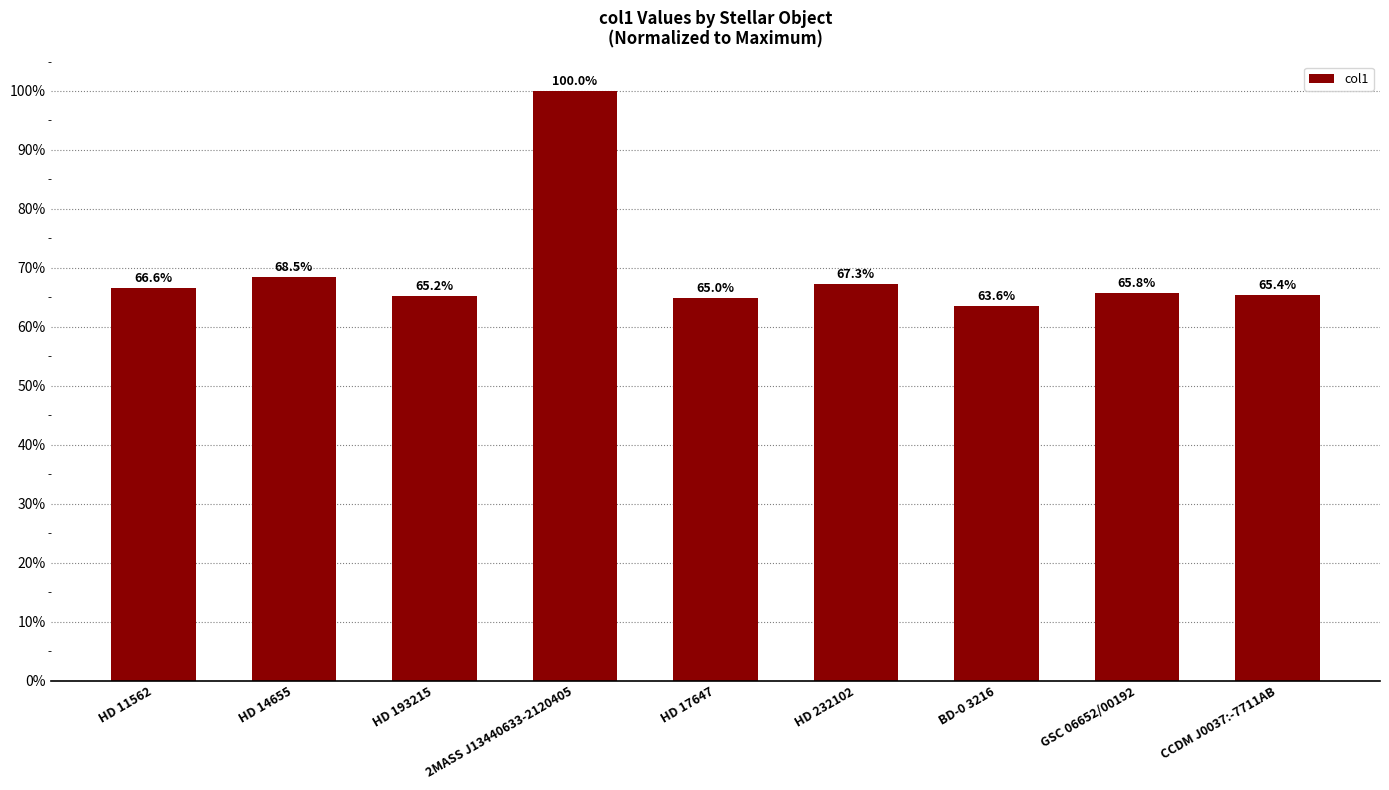

What is the maximum value shown in the chart?

1.0